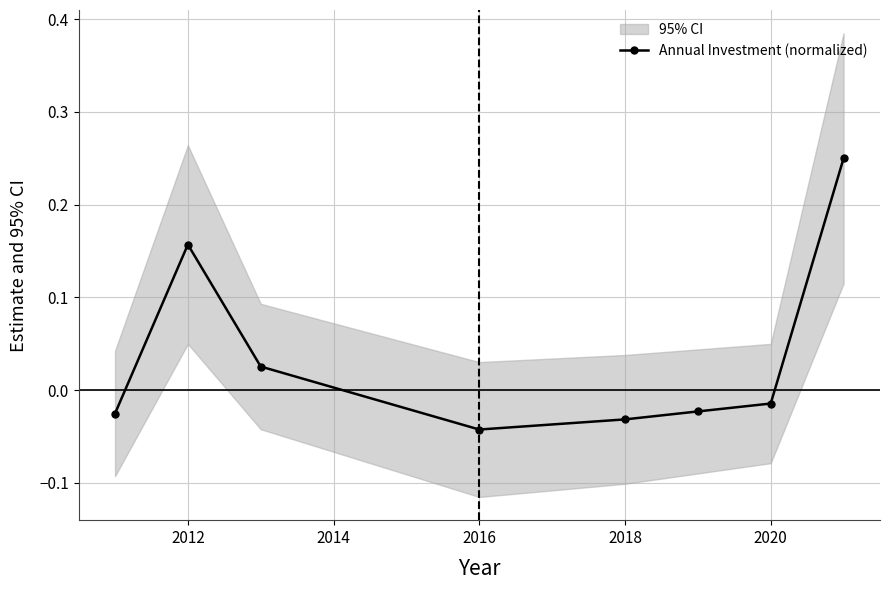

How many values are below 0?

5